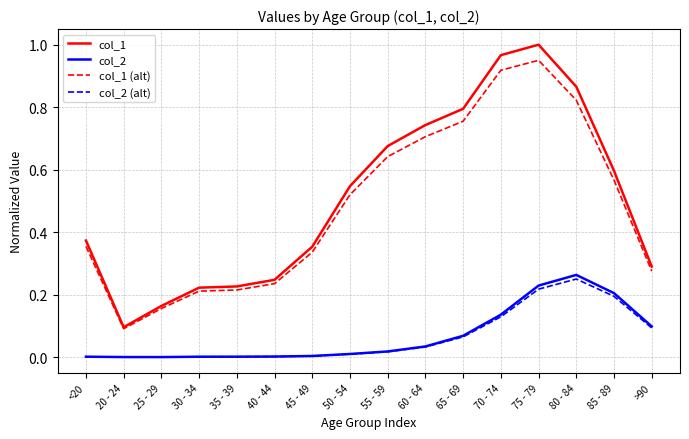

The col_1 series shows 0.2 at 45 - 49. True or false?

False